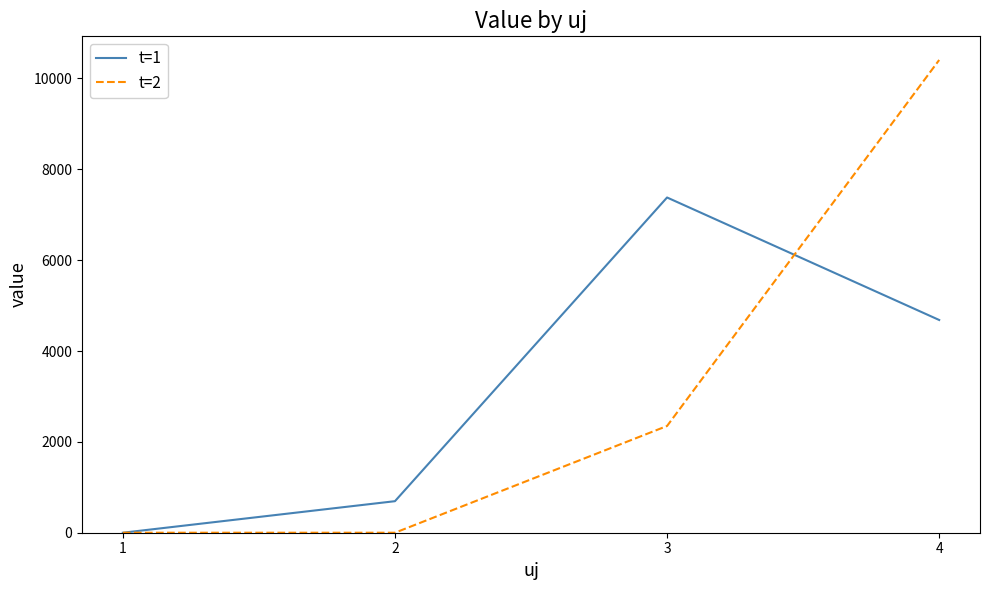

Between 1 and 3, which series saw the biggest shift?

t=1